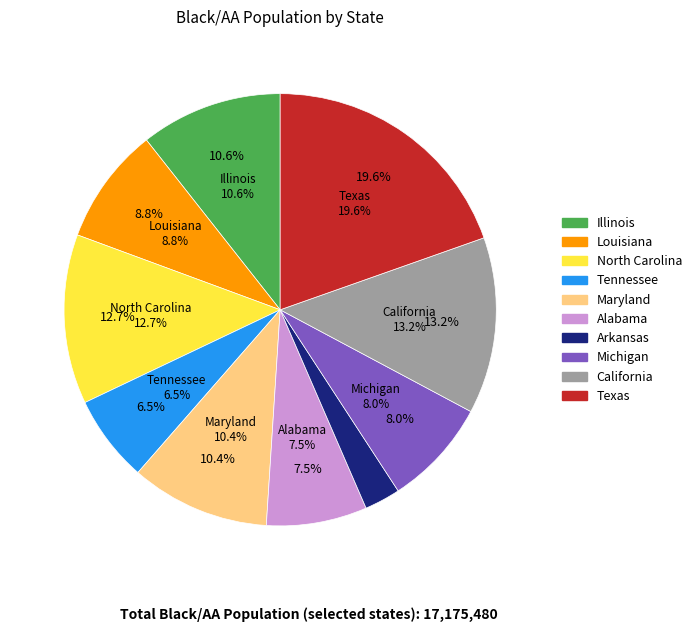

To the nearest percent, what portion does Texas represent?

20%